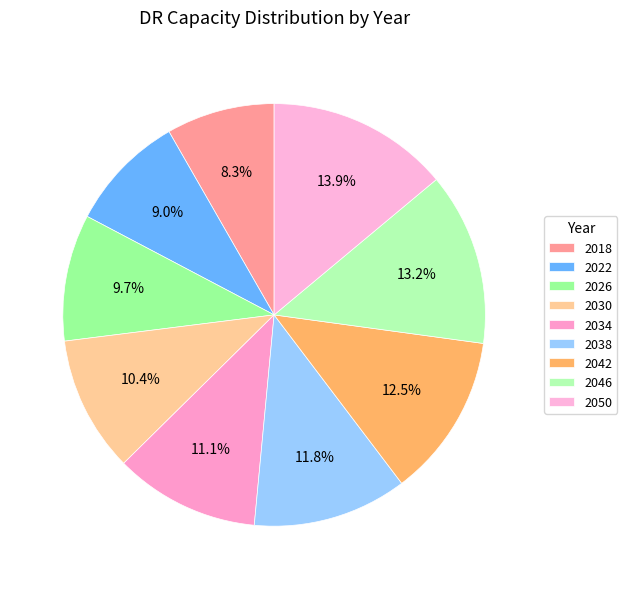

Combined, what portion of the pie is 2046 and 2038?

25.0%